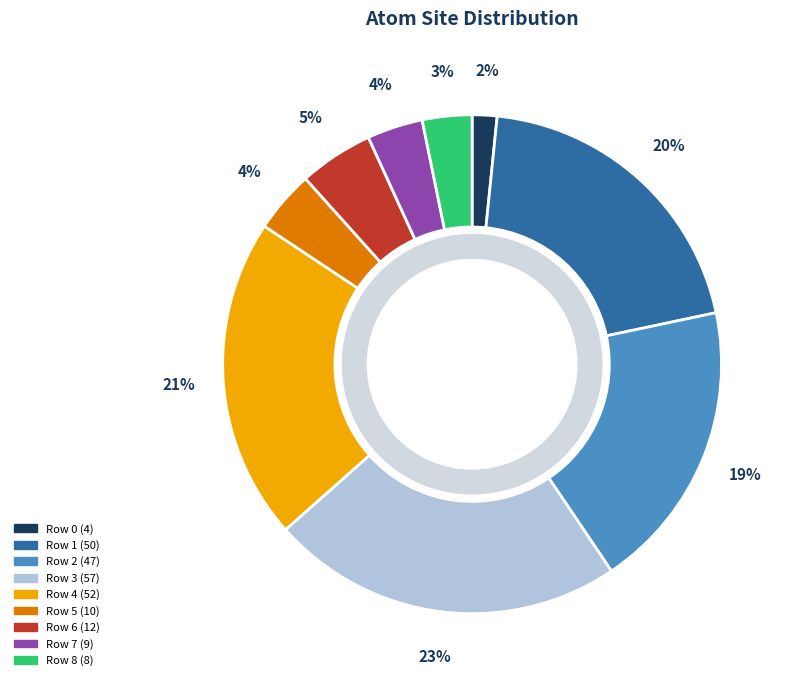

The Row 0 slice represents 13% of the pie. True or false?

False